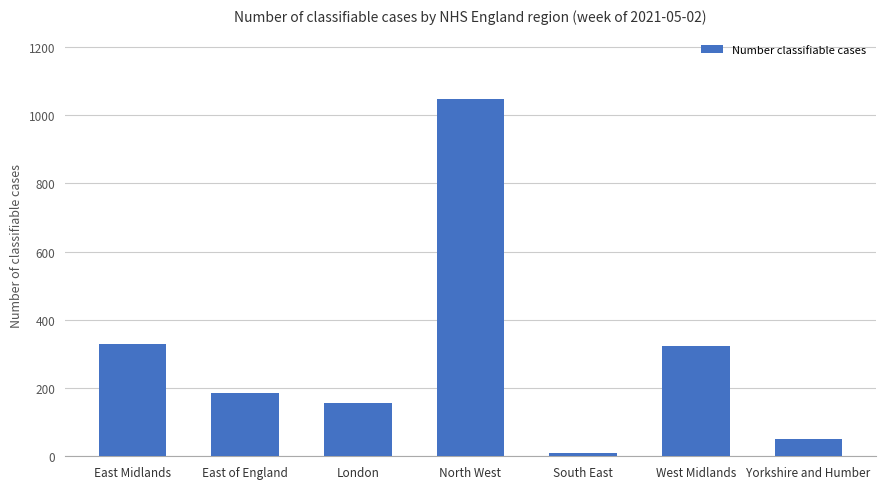

What is the difference between the maximum and minimum values?

1037